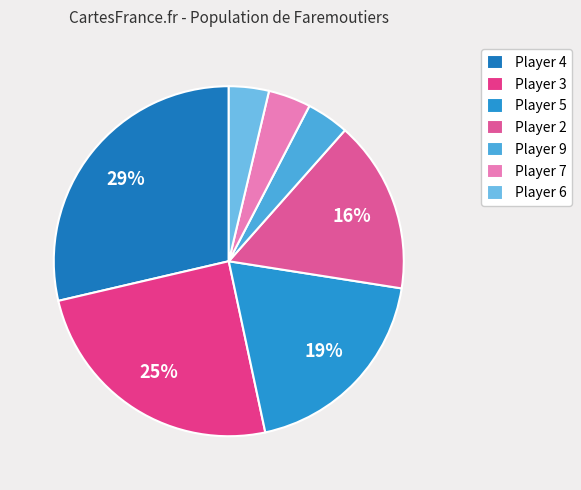

How many segments does this pie chart have?

7